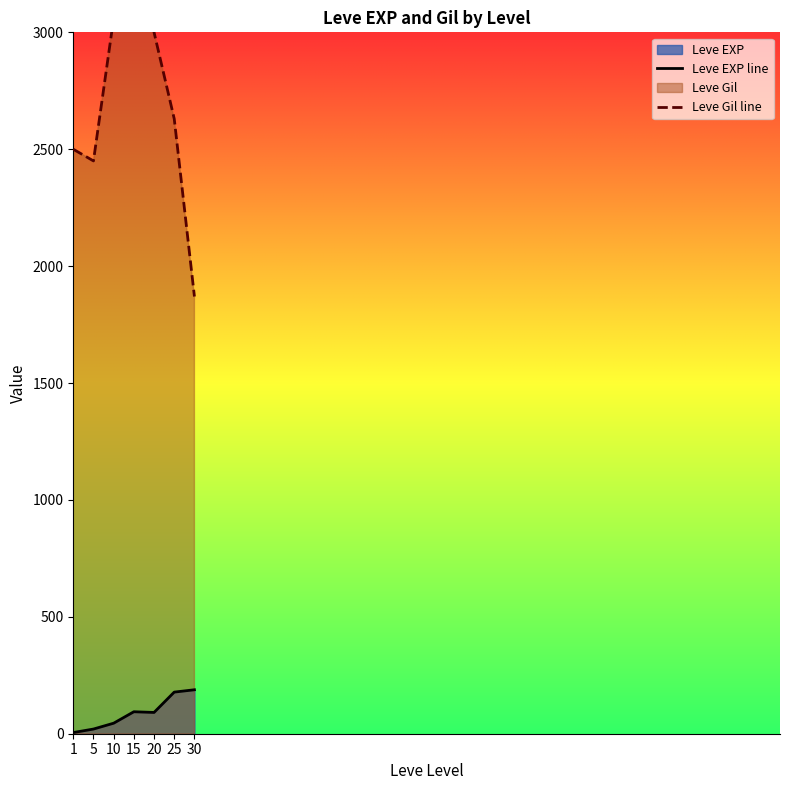

What is the highest value of the Leve EXP line series?

188